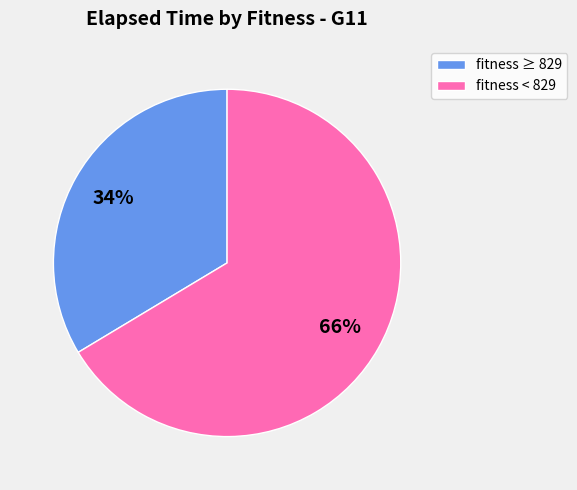

Is there a majority slice in this chart?

Yes